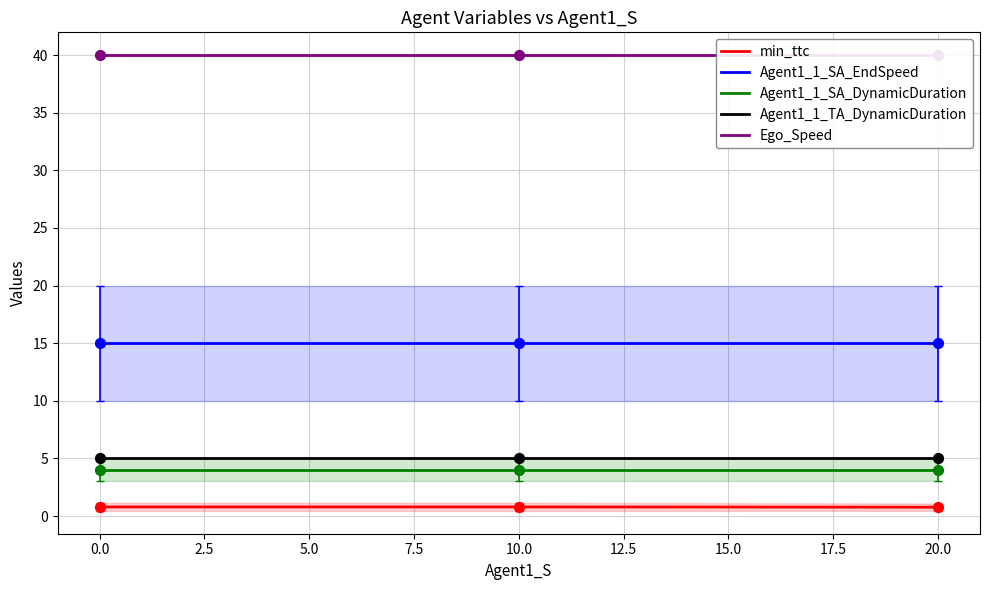

At how many categories does at least one series exceed 11?

3